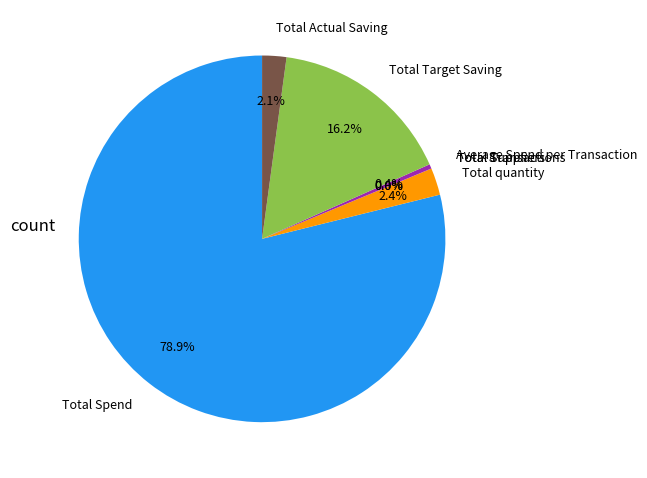

What is the largest slice in the pie chart?

Total Spend